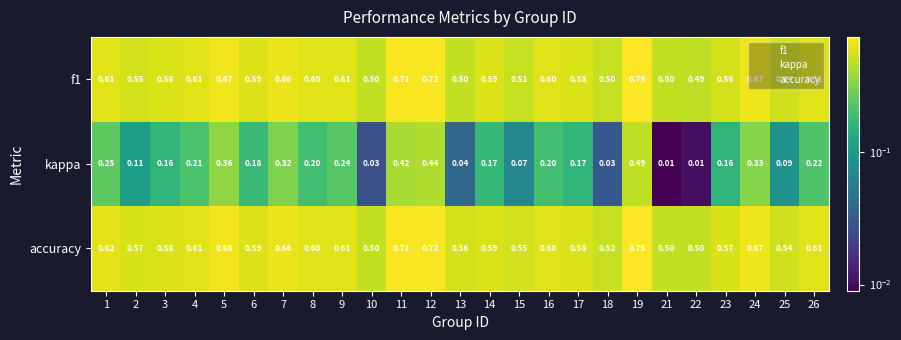

Between 11 and 18, which series saw the biggest shift?

kappa